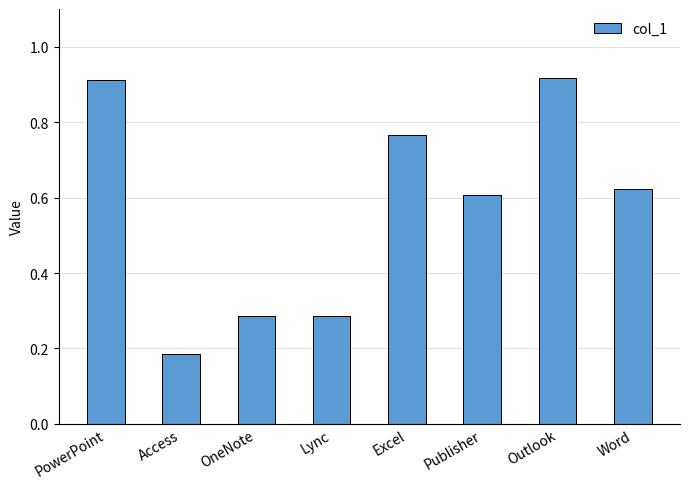

The value at PowerPoint is 1.4. True or false?

False